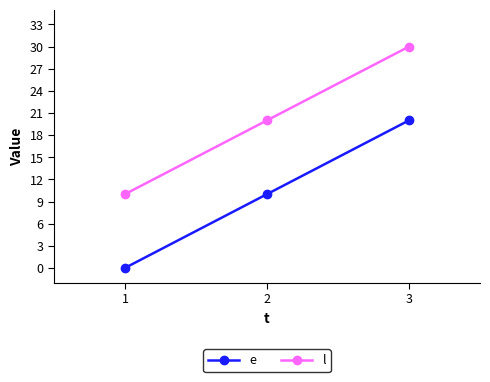

At how many categories does at least one series exceed 29?

1